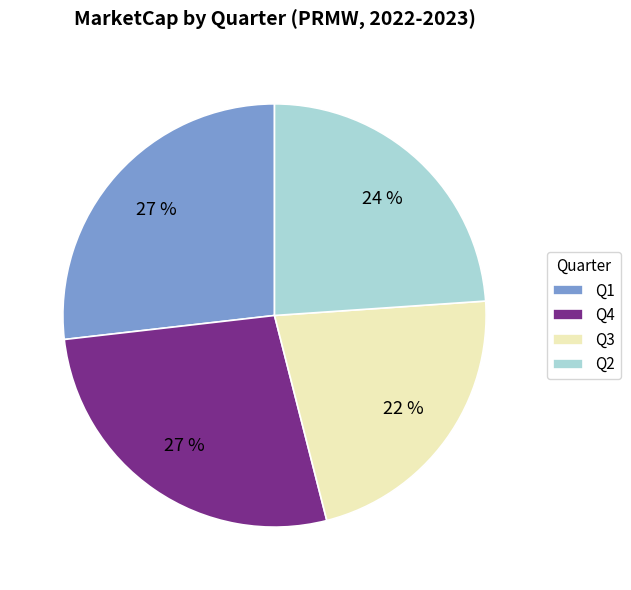

The Q1 slice represents 39% of the pie. True or false?

False